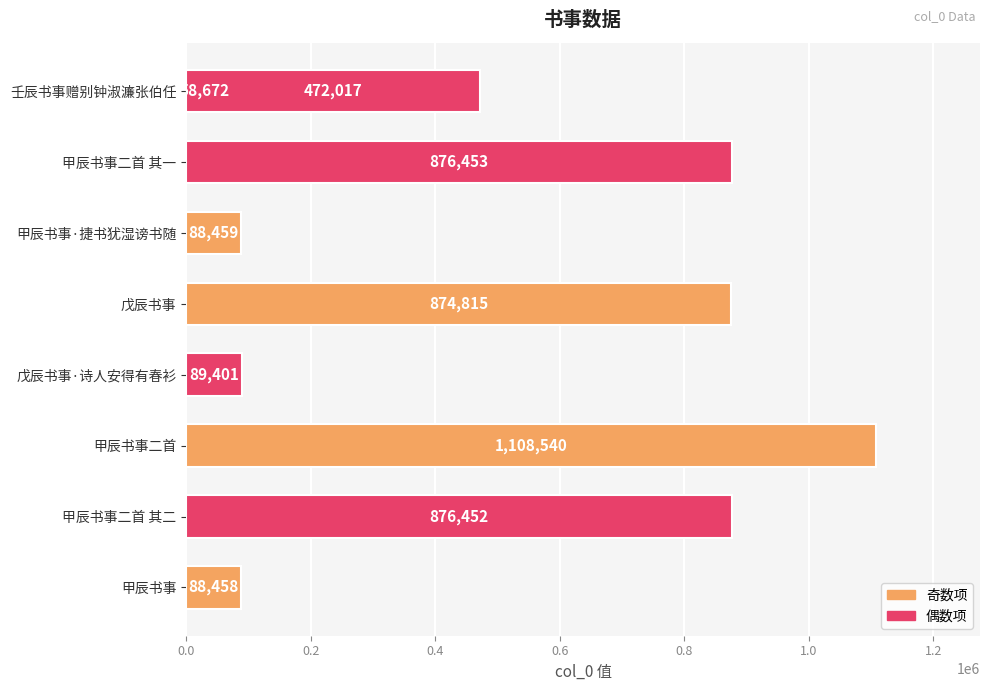

The value at 戊辰书事 is 874815. True or false?

True